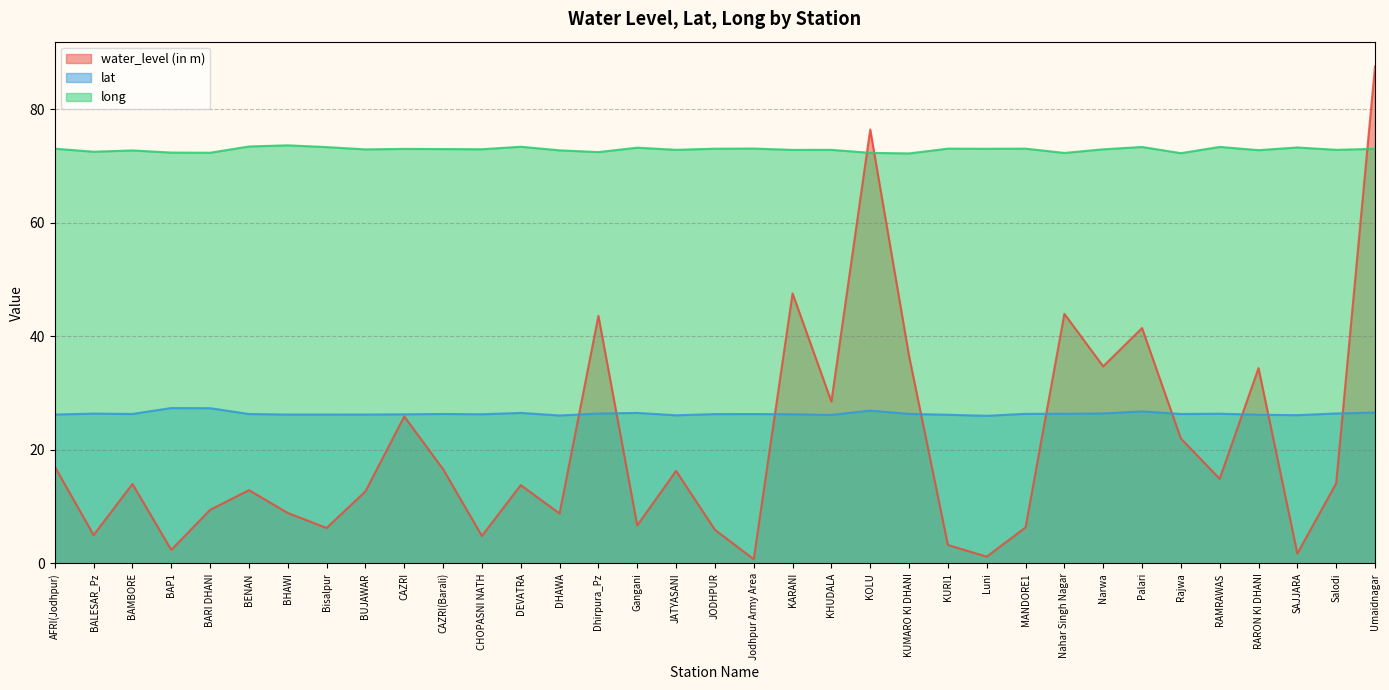

The value of water_level (in m) at BARI DHANI is 9.4. True or false?

True